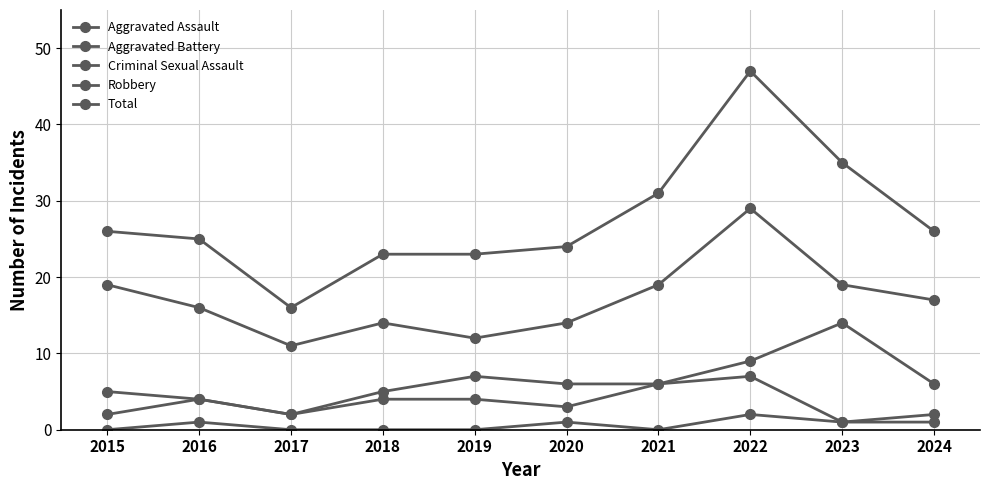

At which label does Criminal Sexual Assault reach its peak?

2022